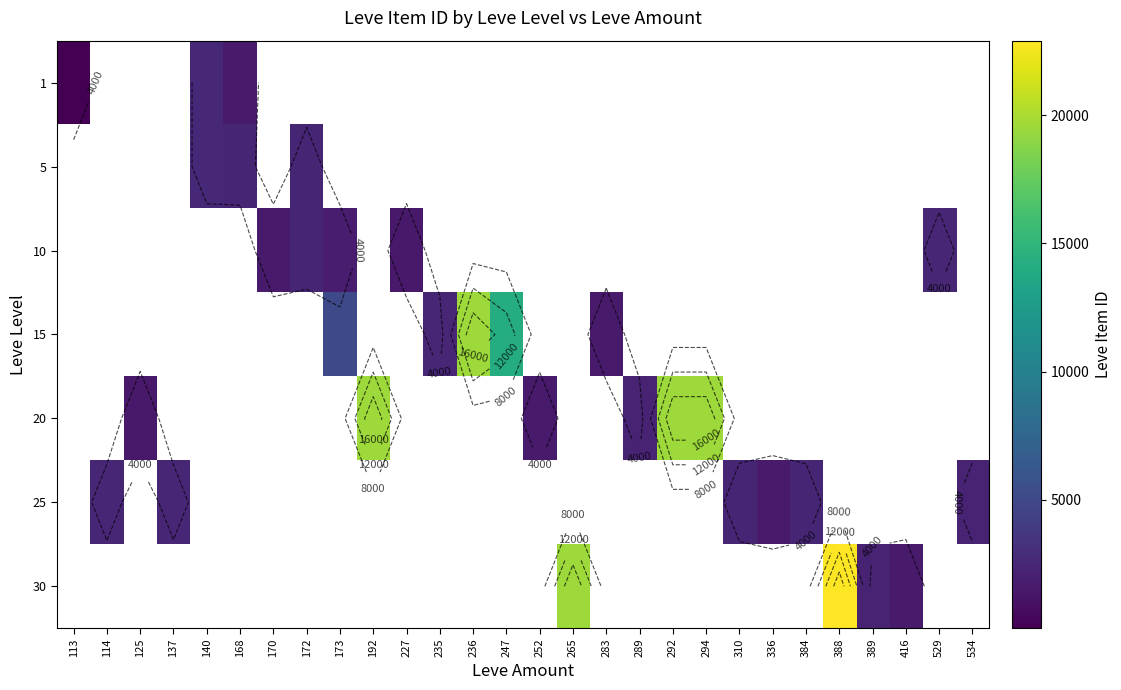

Is it true that 20 equals 681.3 at 125?

False